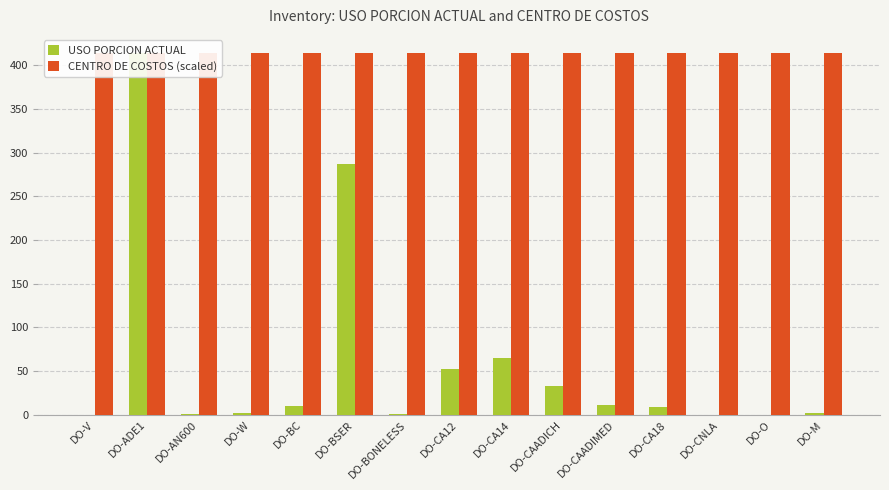

Reading left to right, list all the values displayed in this chart.

USO PORCION ACTUAL: DO-V=0.4	DO-ADE1=414.0	DO-AN600=1.0	DO-W=1.6	DO-BC=10.0	DO-BSER=287.0	DO-BONELESS=0.6	DO-CA12=52.0	DO-CA14=65.0	DO-CAADICH=33.0	DO-CAADIMED=11.0	DO-CA18=9.0	DO-CNLA=0.3	DO-O=0.1	DO-M=2.7
CENTRO DE COSTOS (scaled): DO-V=414.0	DO-ADE1=414.0	DO-AN600=414.0	DO-W=414.0	DO-BC=414.0	DO-BSER=414.0	DO-BONELESS=414.0	DO-CA12=414.0	DO-CA14=414.0	DO-CAADICH=414.0	DO-CAADIMED=414.0	DO-CA18=414.0	DO-CNLA=414.0	DO-O=414.0	DO-M=414.0